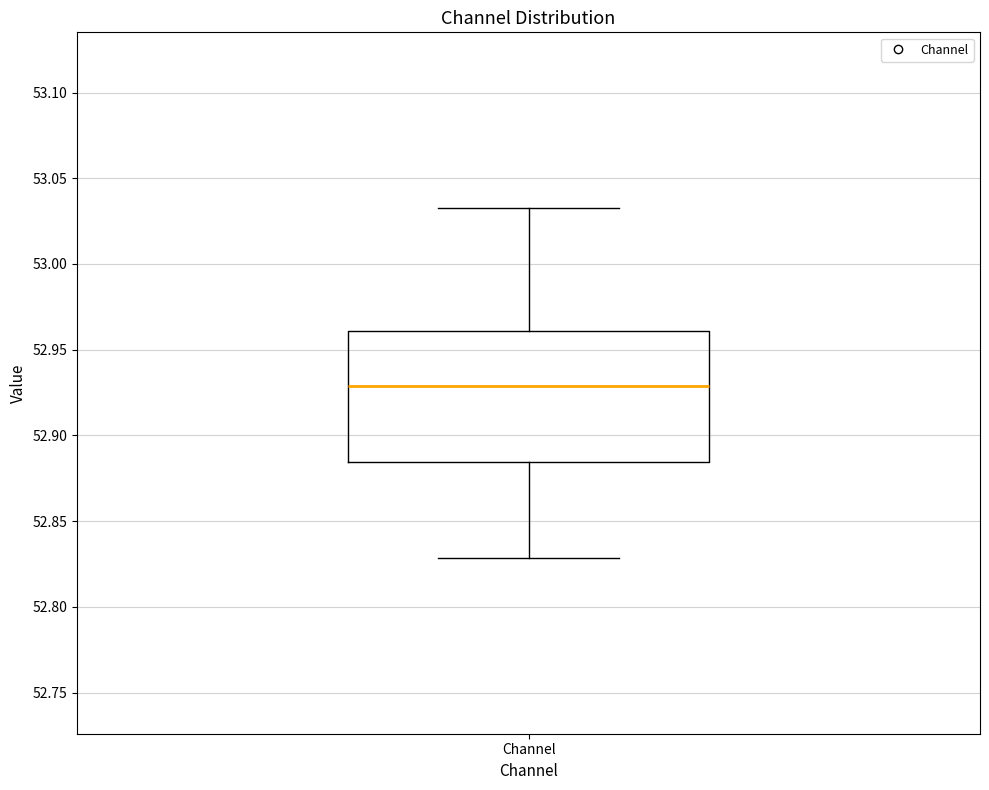

Transcribe this box plot: give where the median line is, the range the box spans, and where the two whiskers end, as read against the y-axis. The values are not printed on the chart, so give them approximately, as read against the axis.

median 52.930, box 52.885 to 52.960, whiskers 52.830 to 53.035